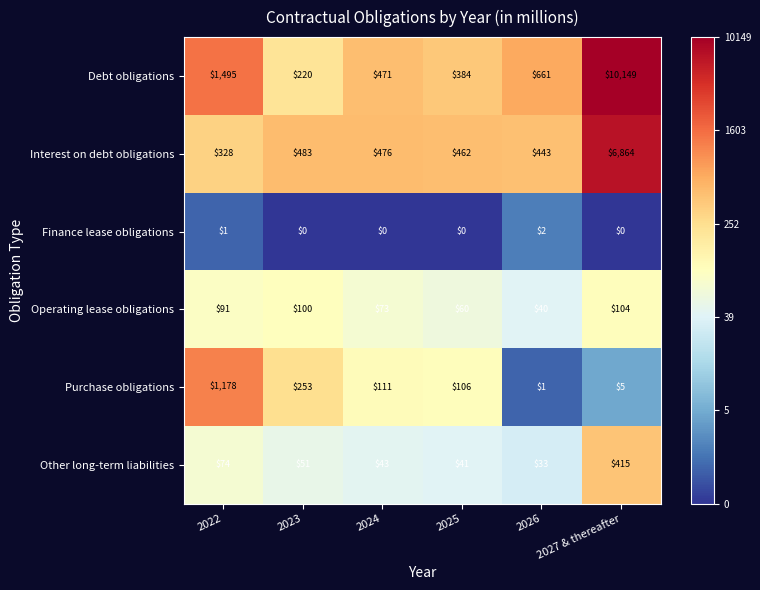

Between 2025 and 2027 & thereafter, which series saw the biggest shift?

Debt obligations